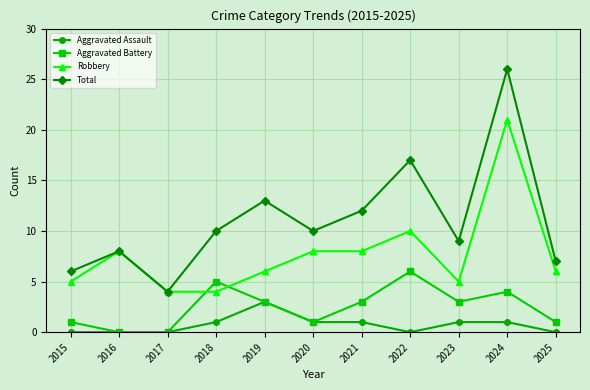

Rank the series by their maximum value, from highest to lowest.

Total, Robbery, Aggravated Battery, Aggravated Assault